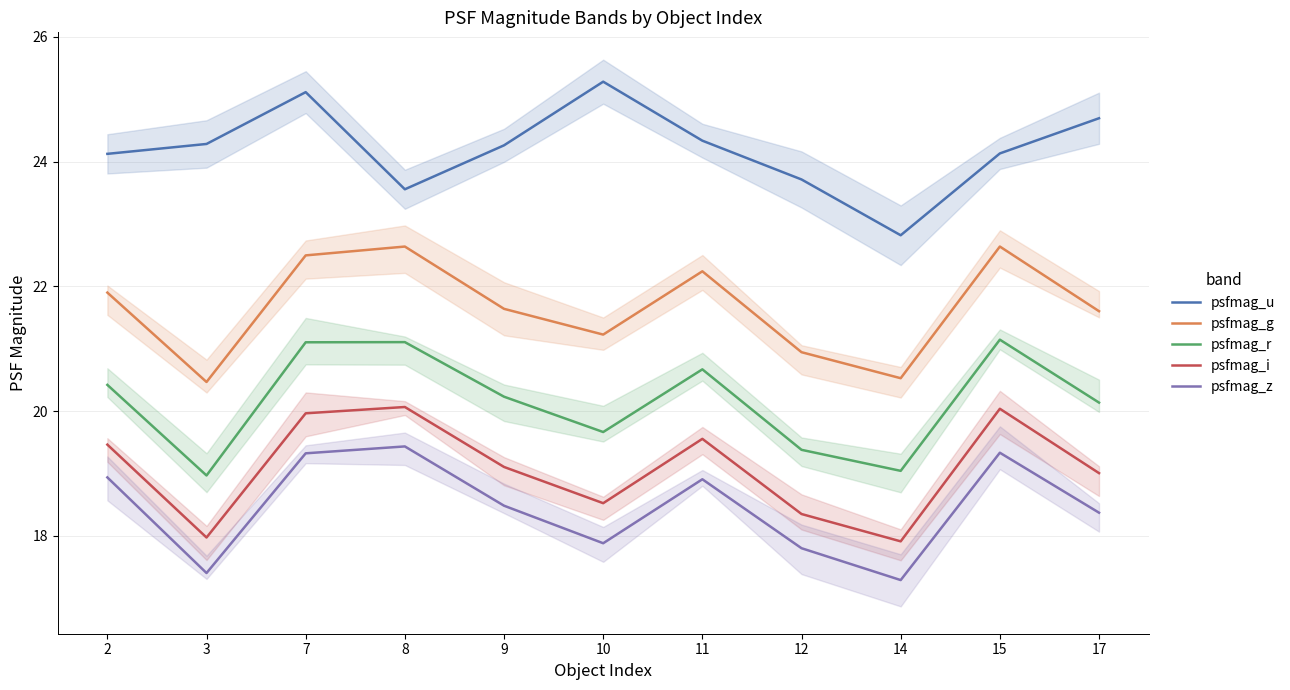

In psfmag_i, how many points are higher than both neighbors (excluding endpoints)?

3